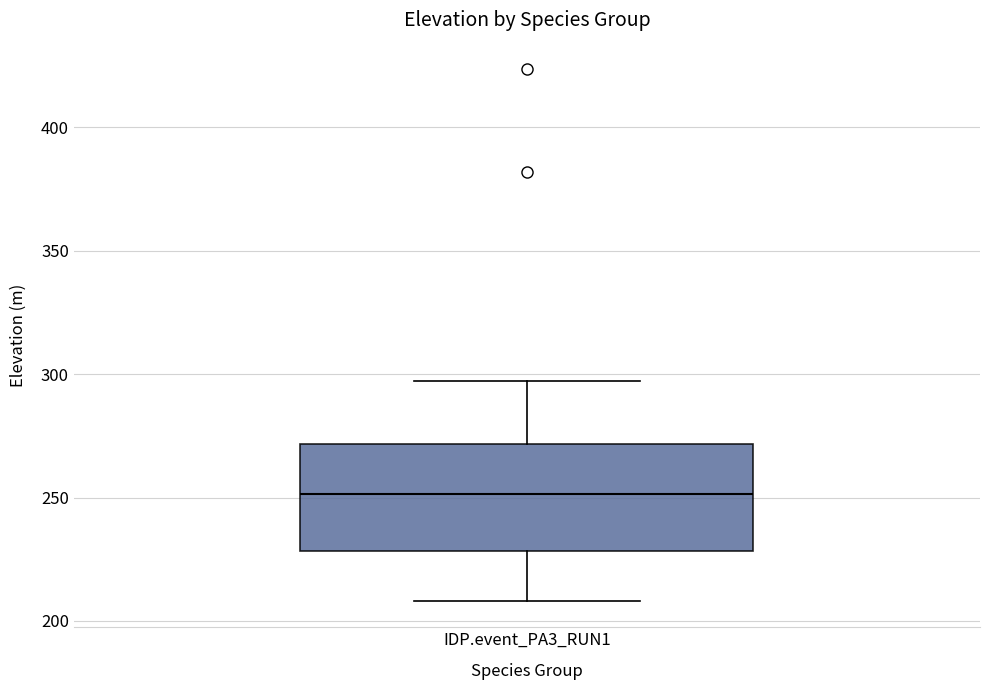

Read this box plot against the y-axis: the position of the median line, the range covered by the box, and the ends of both whiskers. The values are not printed on the chart, so give them approximately, as read against the axis.

median 250, box 230 to 270, whiskers 210 to 295